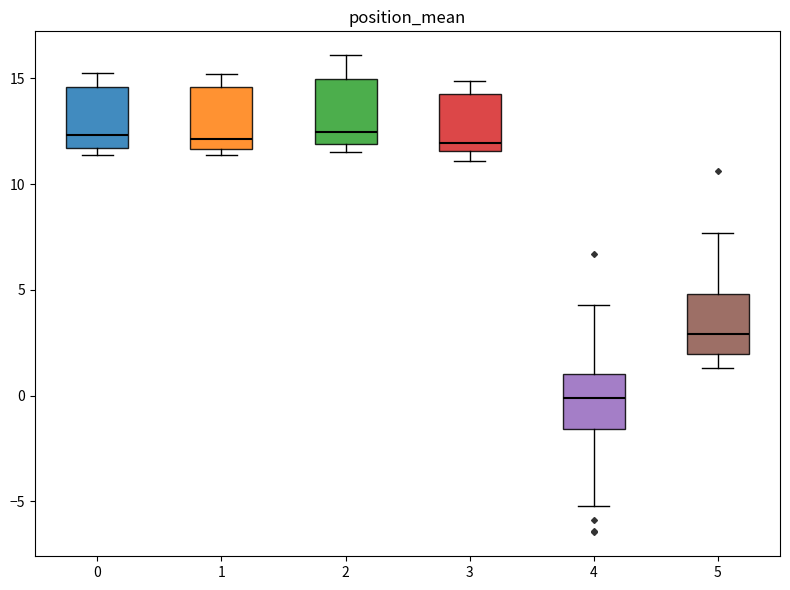

Reading left to right, transcribe this box plot: for each box, give where its median line is, the range the box spans, and where its two whiskers end, as read against the y-axis. The values are not printed on the chart, so give them approximately, as read against the axis.

0: median 12.5, box 11.5 to 14.5, whiskers 11.5 (just below the box's lower edge) to 15.5
1: median 12.0, box 11.5 to 14.5, whiskers 11.5 (just below the box's lower edge) to 15.0
2: median 12.5, box 12.0 to 15.0, whiskers 11.5 to 16.0
3: median 12.0, box 11.5 to 14.5, whiskers 11.0 to 15.0
4: median 0.0, box -1.5 to 1.0, whiskers -5.0 to 4.5
5: median 3.0, box 2.0 to 5.0, whiskers 1.5 to 7.5